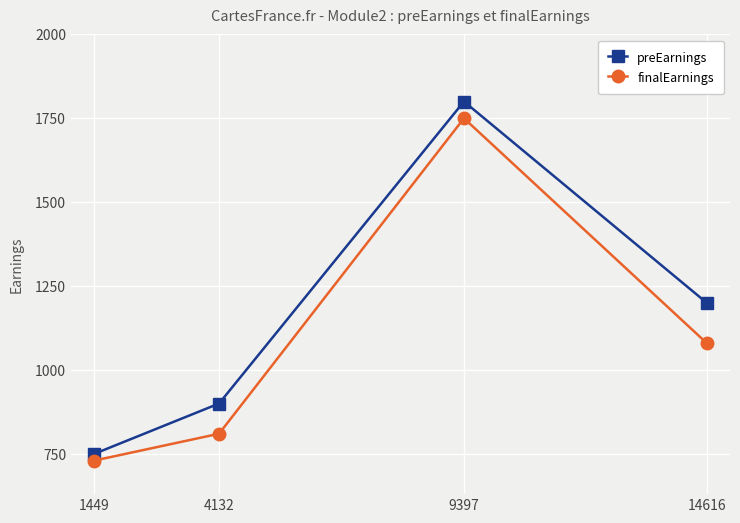

True or false: finalEarnings and preEarnings cross at least once.

False